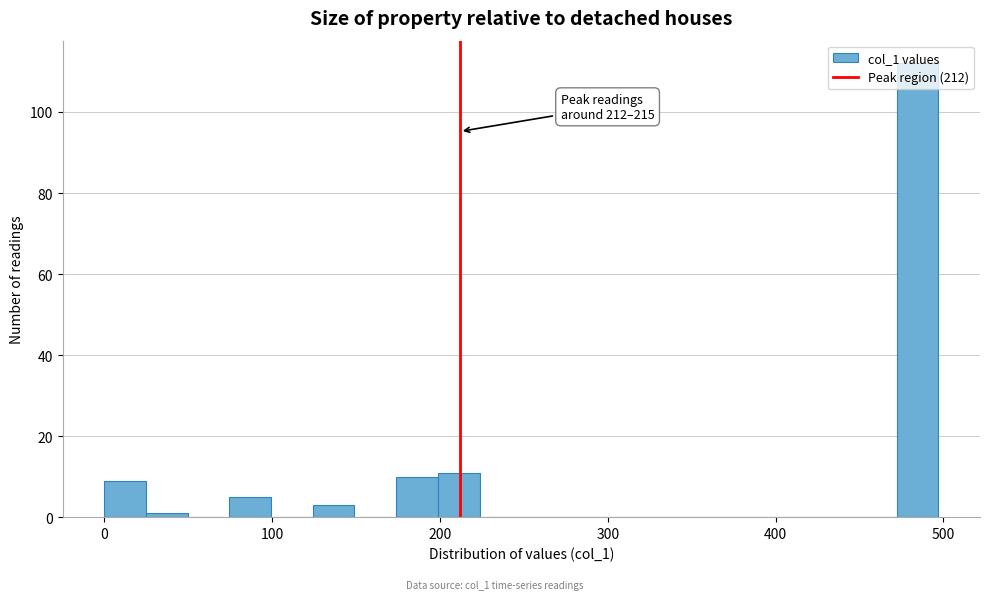

Around what value on the x-axis is the tallest bar? Give the approximate position of its centre, as read against the axis.

480